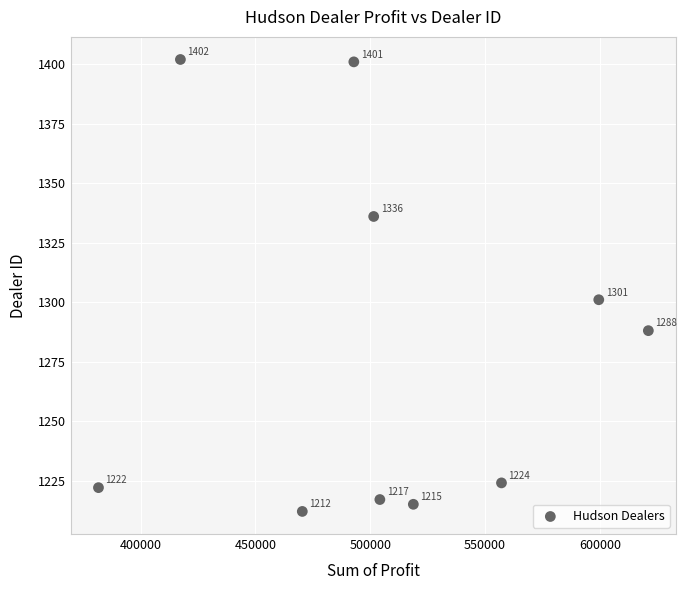

What Y value in the scatter plot is closest to 1307?

1301